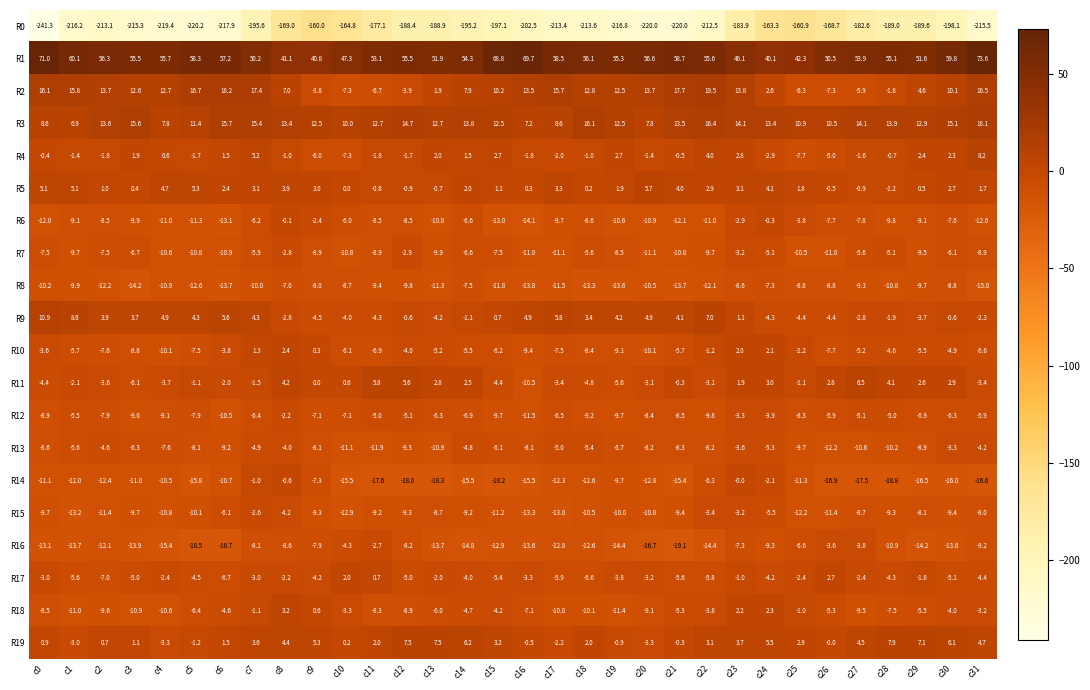

Rank the series at c15 from lowest to highest value.

R0, R14, R6, R16, R8, R15, R12, R7, R10, R13, R17, R11, R18, R9, R5, R4, R19, R2, R3, R1